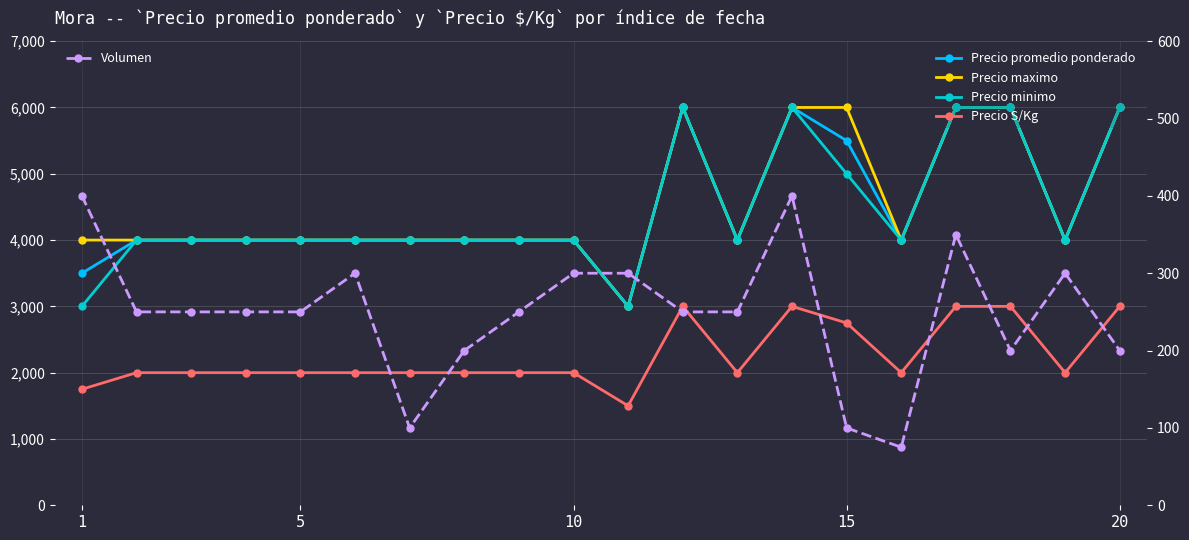

What is the value of the Volumen point at the 8th from the left?

200